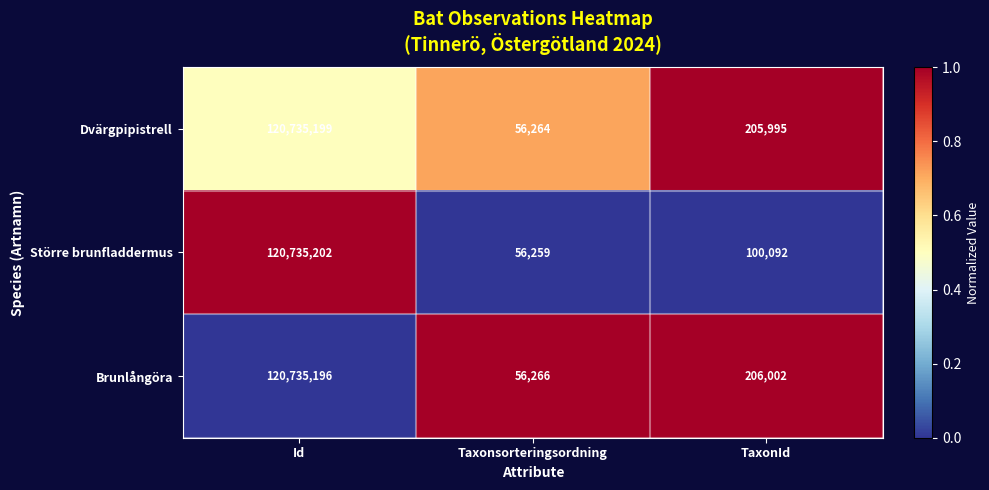

What is the greatest value displayed?

120735202